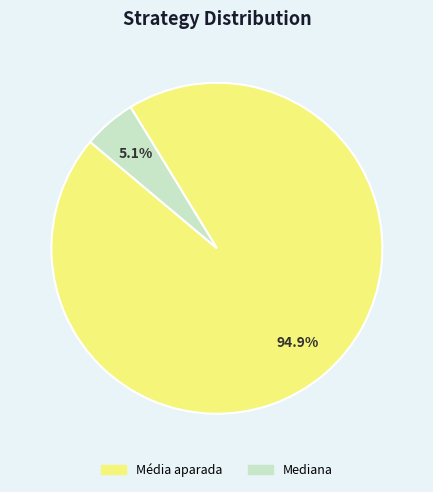

How many segments does this pie chart have?

2